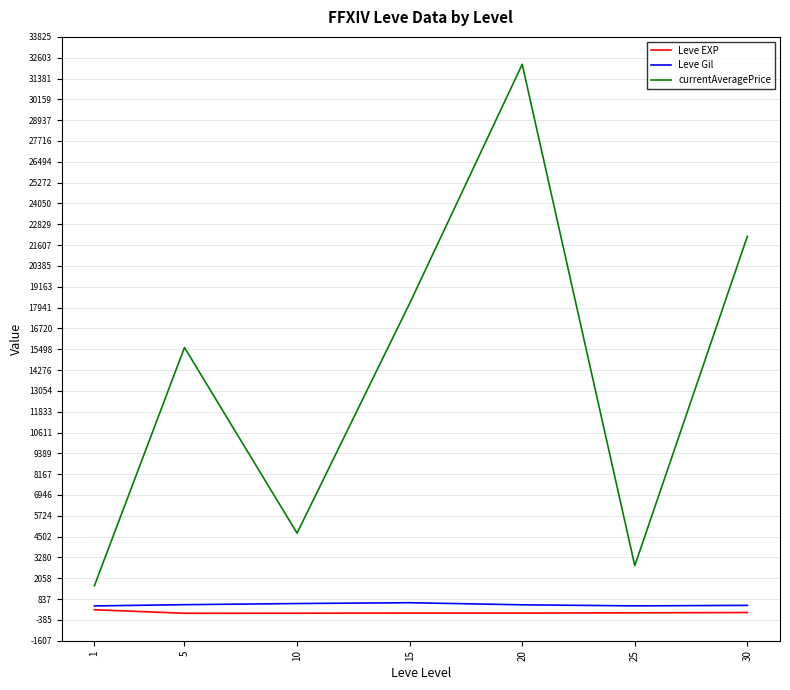

True or false: currentAveragePrice and Leve EXP intersect in this chart.

False